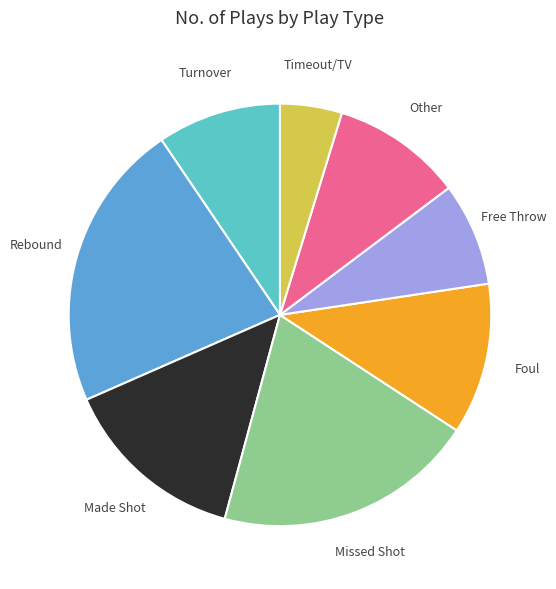

Is it true that Foul is 17% of the pie?

False